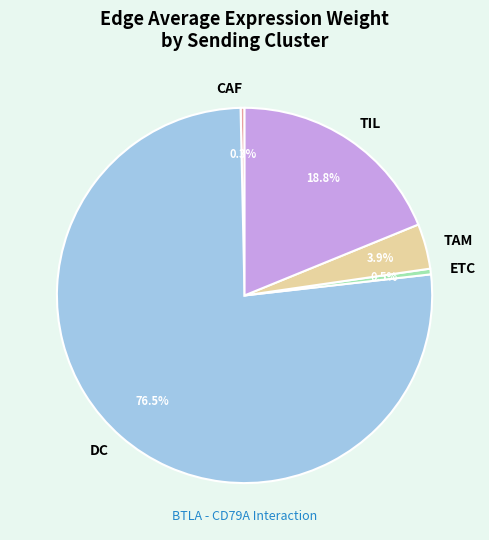

Which has a higher value, ETC or TIL?

TIL